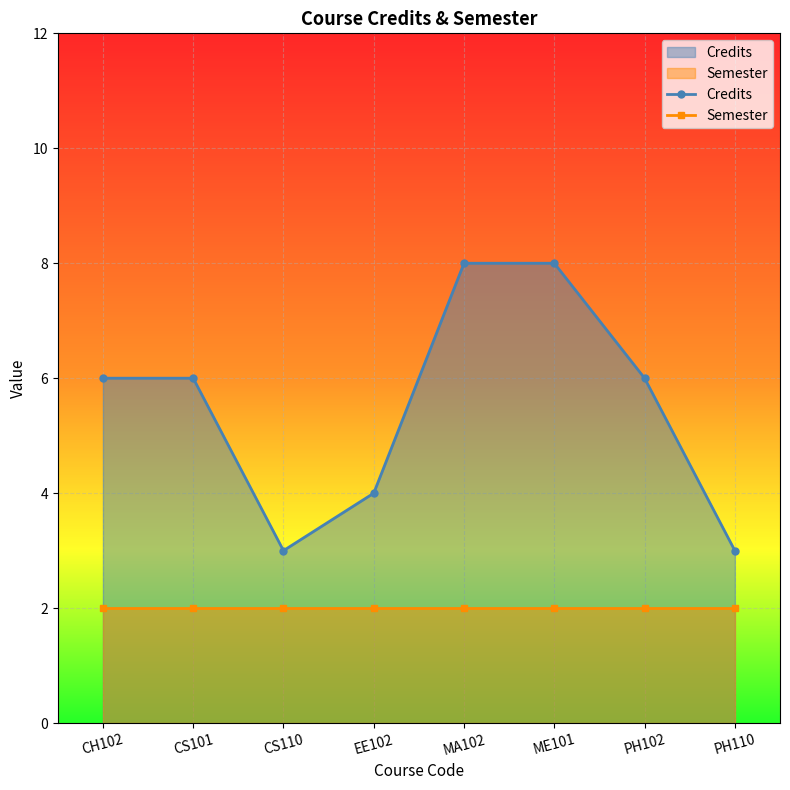

Is it true that Semester equals 3 at PH110?

False